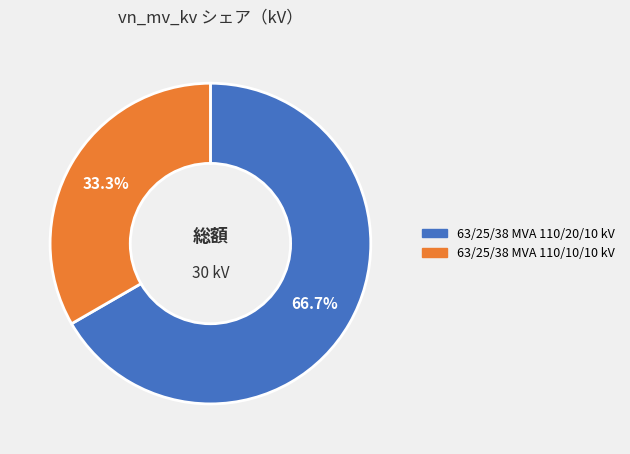

What is the largest slice in the pie chart?

63/25/38 MVA 110/20/10 kV